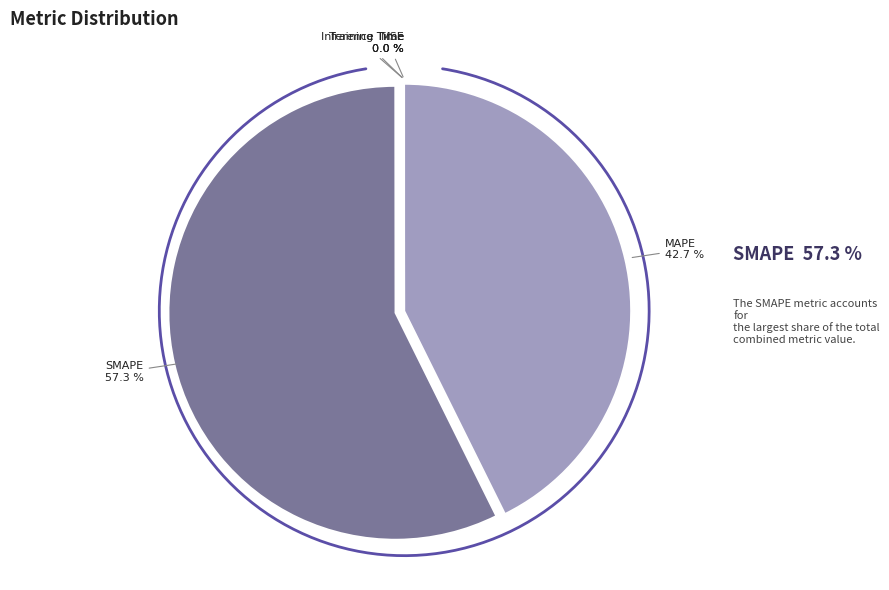

To the nearest percent, what is the difference between the Training Time and SMAPE slice percentages?

57%